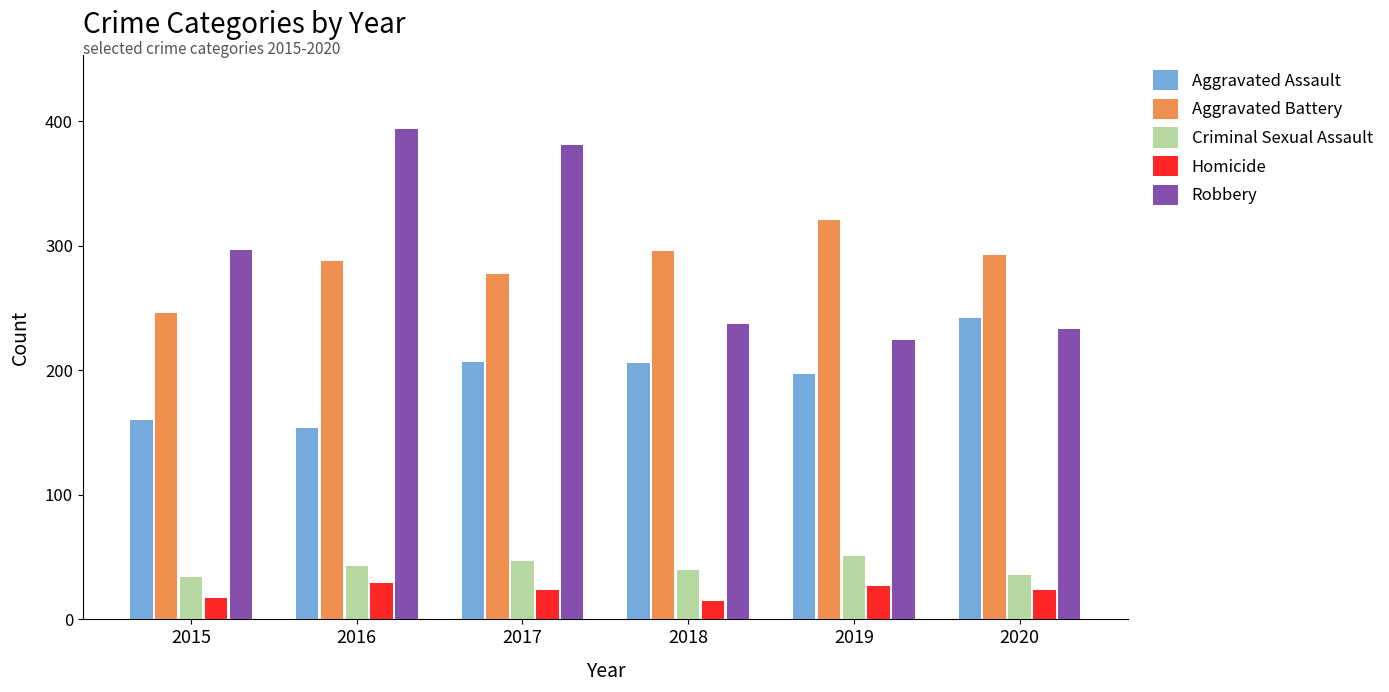

Which label corresponds to the largest value in the chart?

2016